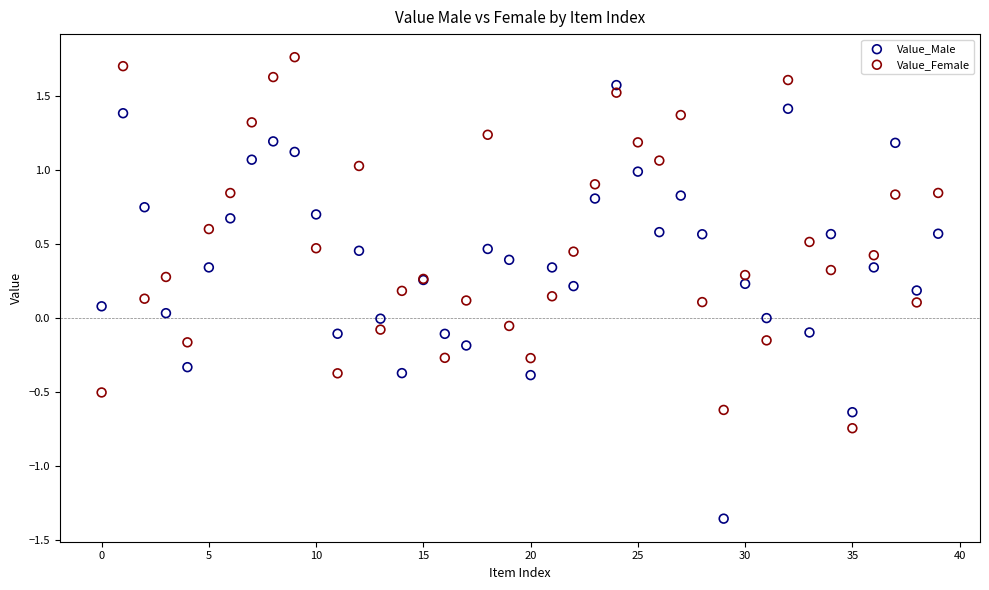

Which series contains the highest Y value?

Value_Female